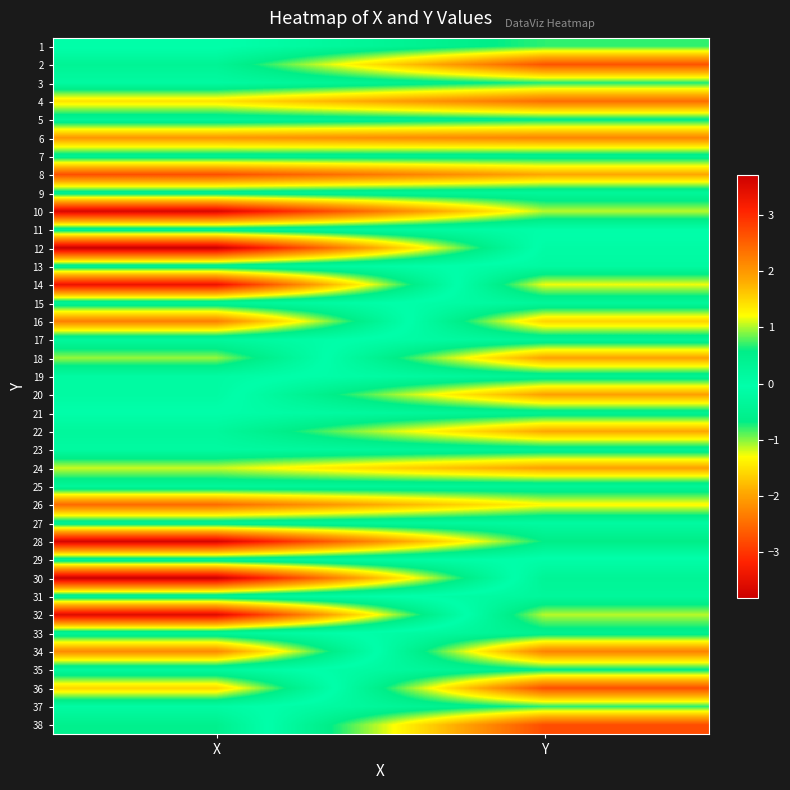

At which category is the sum across all series the highest?

Y